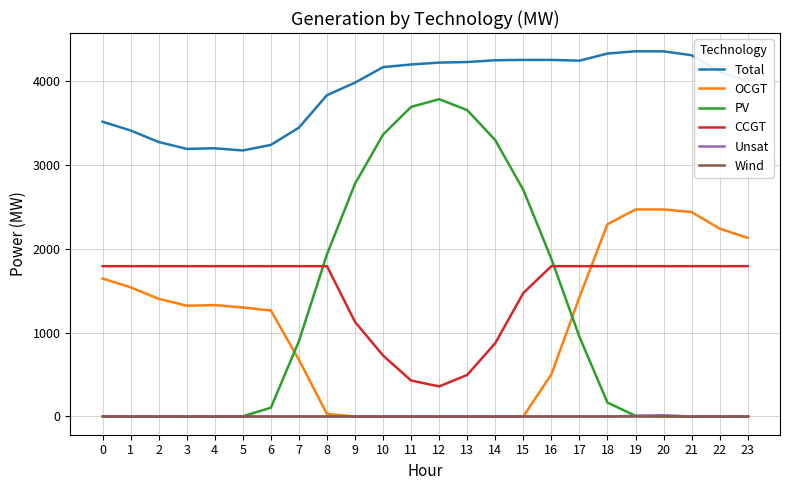

True or false: PV has a value of -1470 at 20.

False